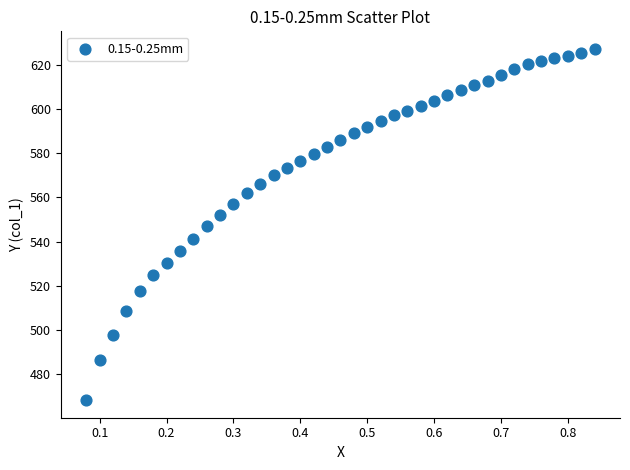

What is the range of X values (max minus min)?

0.8